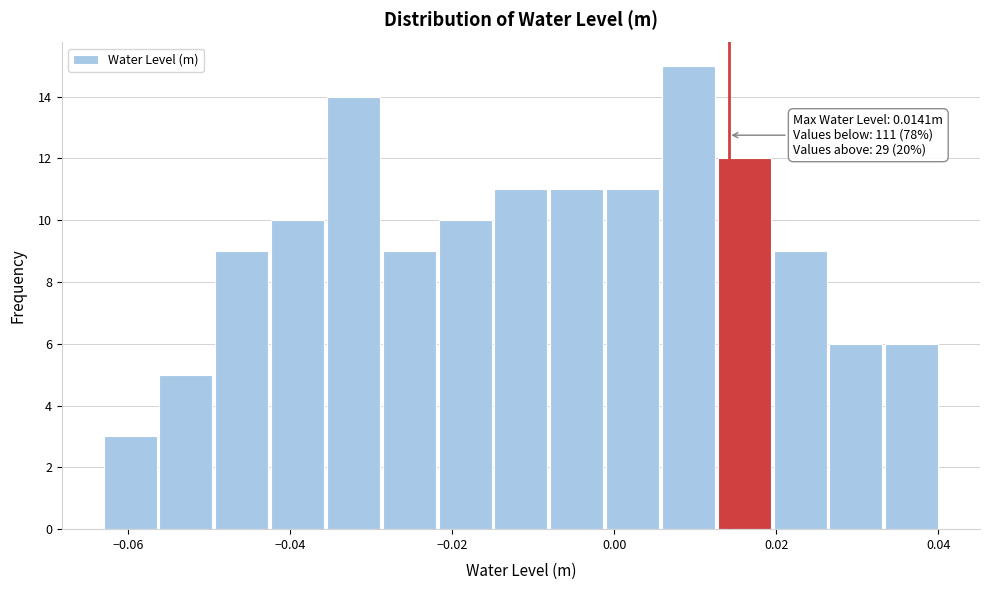

Around what value on the x-axis is the tallest bar? Give the approximate position of its centre, as read against the axis.

0.010